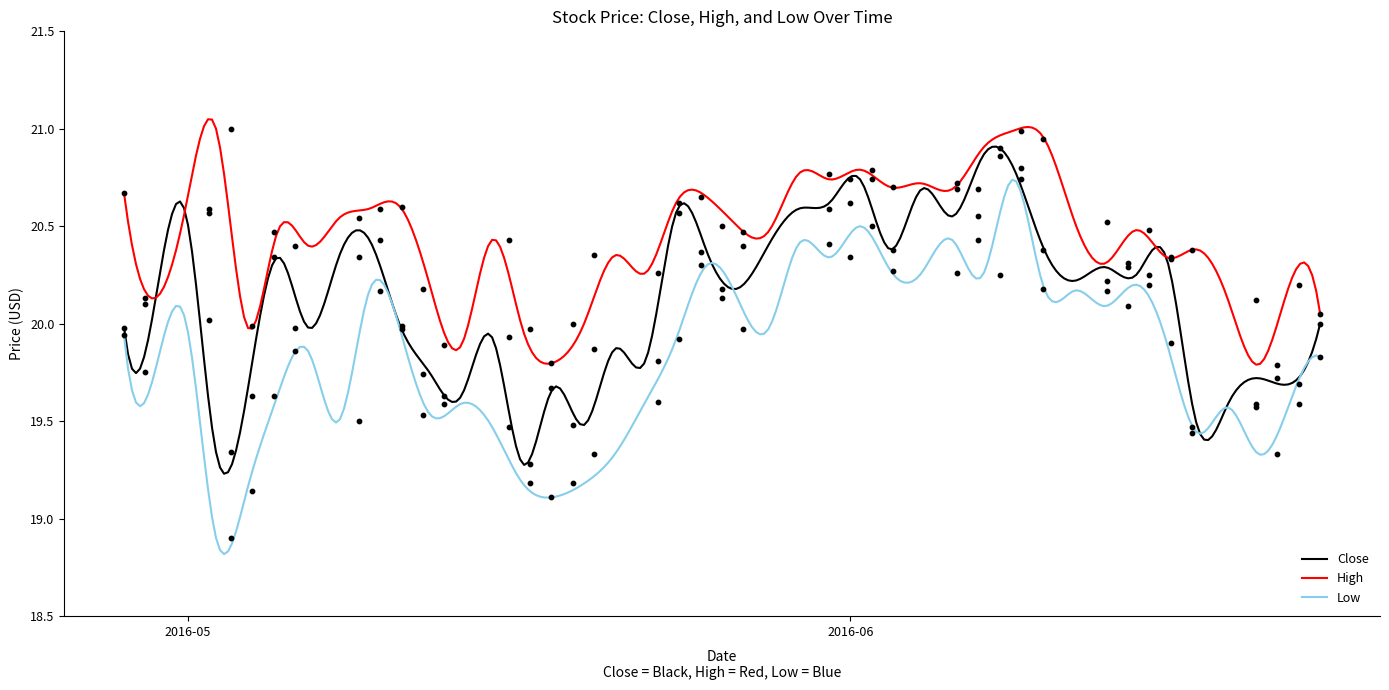

Which series has the largest total across all categories?

High